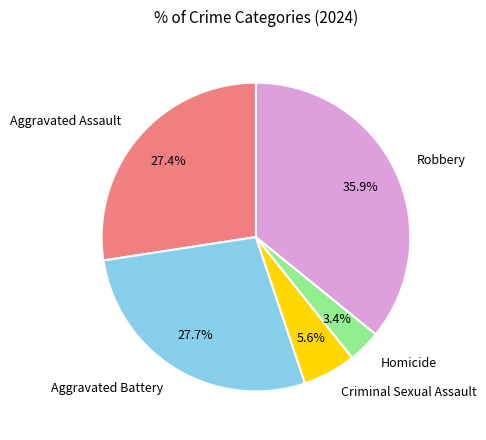

To the nearest percent, what is the difference between the largest and smallest slice percentages?

32%